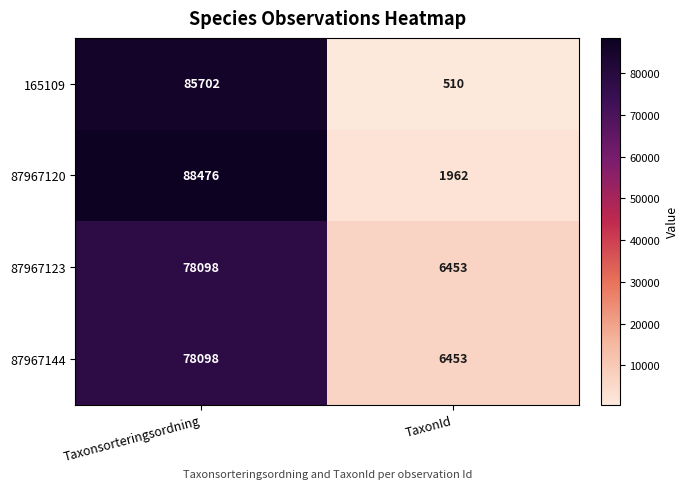

Count the number of data series in this chart.

4